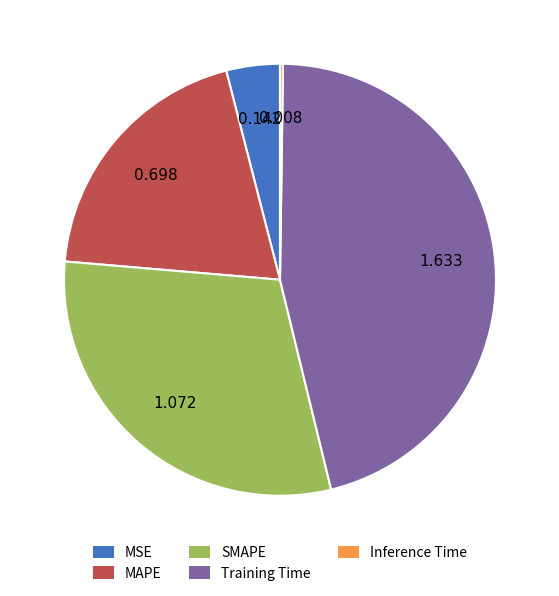

Which has a higher value, SMAPE or MAPE?

SMAPE